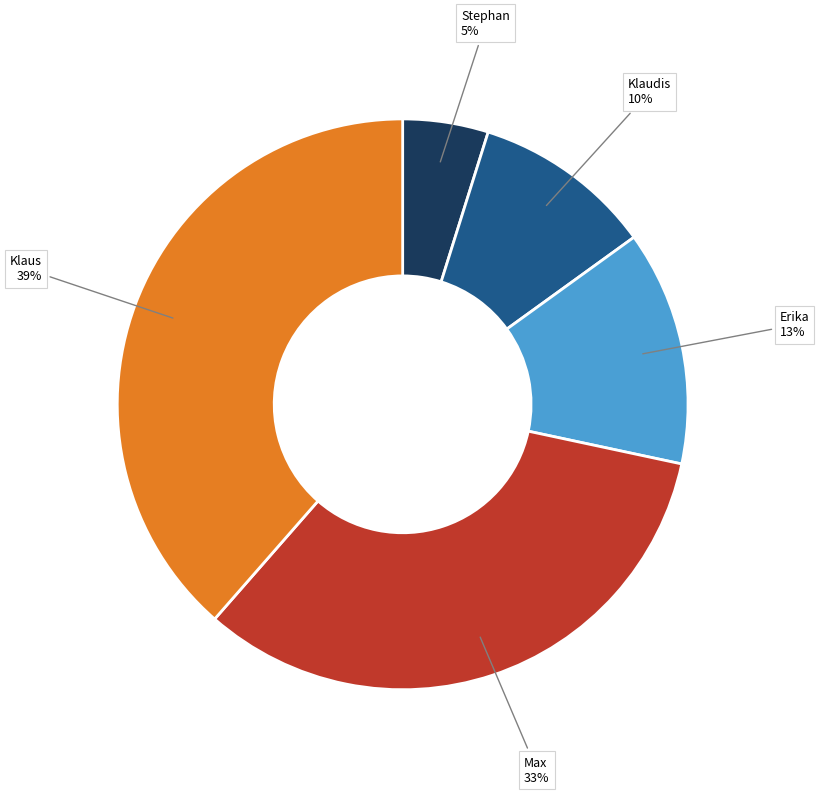

How many segments does this pie chart have?

5